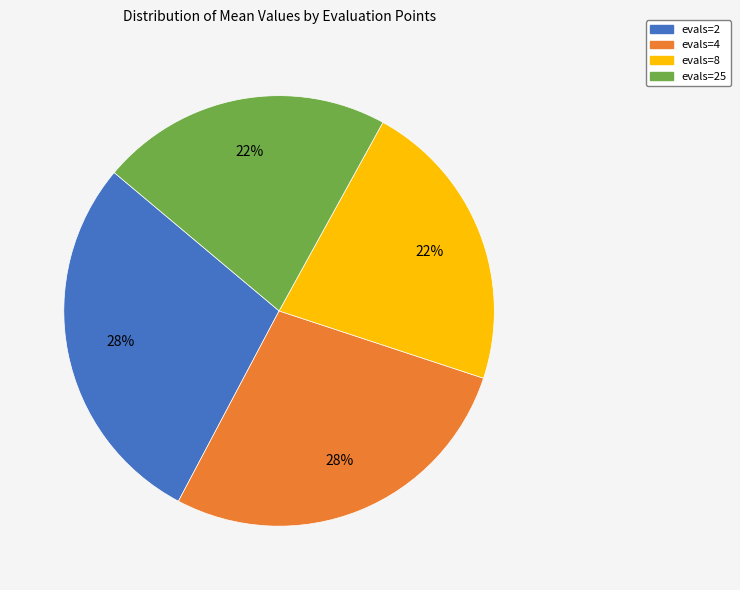

Does any single category account for the majority?

No